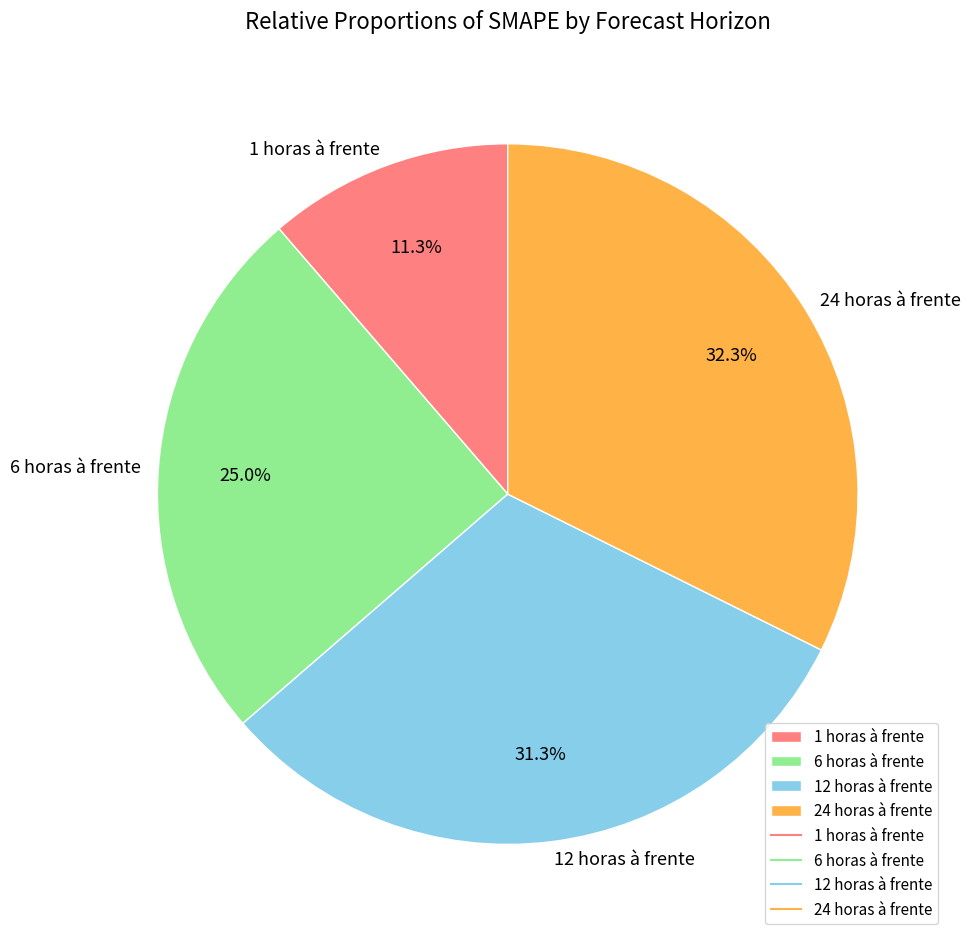

Between 6 horas à frente and 1 horas à frente, which is larger?

6 horas à frente